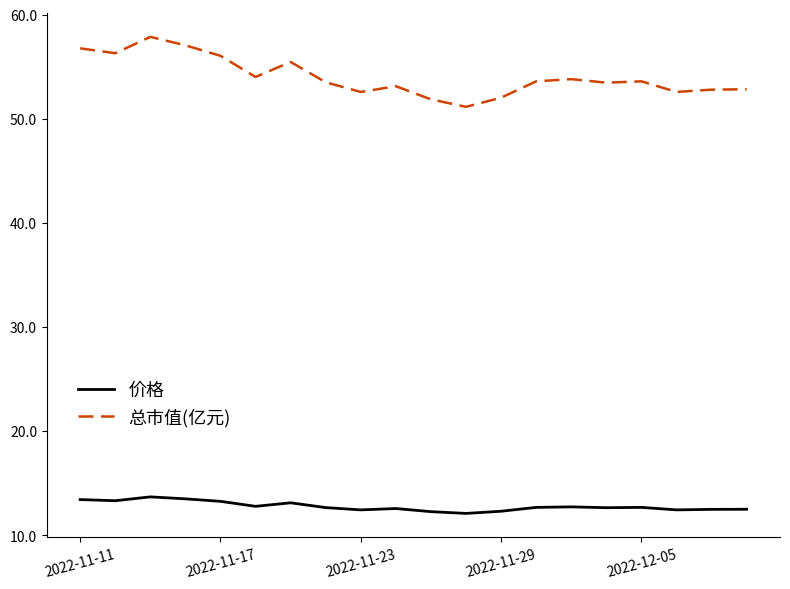

True or false: 价格 and 总市值(亿元) intersect in this chart.

False